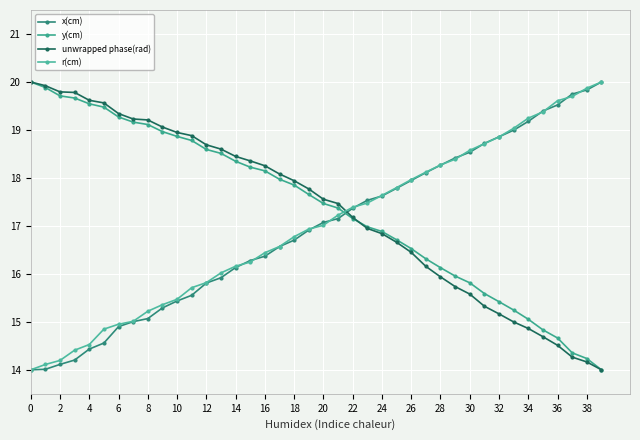

Reading left to right, list all the values displayed in this chart.

x(cm): 14.0	14.0	14.1	14.2	14.4	14.6	14.9	15.0	15.1	15.3	15.4	15.6	15.8	15.9	16.1	16.3	16.4	16.6	16.7	16.9	17.1	17.2	17.4	17.5	17.6	17.8	17.9	18.1	18.3	18.4	18.5	18.7	18.9	19.0	19.2	19.4	19.5	19.7	19.8	20.0
y(cm): 20.0	19.9	19.7	19.7	19.5	19.5	19.3	19.2	19.1	19.0	18.9	18.8	18.6	18.5	18.3	18.2	18.1	18.0	17.9	17.7	17.5	17.4	17.2	17.0	16.9	16.7	16.5	16.3	16.1	16.0	15.8	15.6	15.4	15.2	15.1	14.8	14.7	14.4	14.2	14.0
unwrapped phase(rad): 20.0	19.9	19.8	19.8	19.6	19.6	19.3	19.2	19.2	19.1	18.9	18.9	18.7	18.6	18.4	18.4	18.3	18.1	17.9	17.8	17.6	17.5	17.2	16.9	16.8	16.7	16.4	16.2	15.9	15.7	15.6	15.3	15.2	15.0	14.9	14.7	14.5	14.3	14.2	14.0
r(cm): 14.0	14.1	14.2	14.4	14.5	14.8	14.9	15.0	15.2	15.4	15.5	15.7	15.8	16.0	16.2	16.2	16.4	16.6	16.8	16.9	17.0	17.2	17.4	17.5	17.6	17.8	18.0	18.1	18.3	18.4	18.6	18.7	18.9	19.0	19.2	19.4	19.6	19.7	19.9	20.0